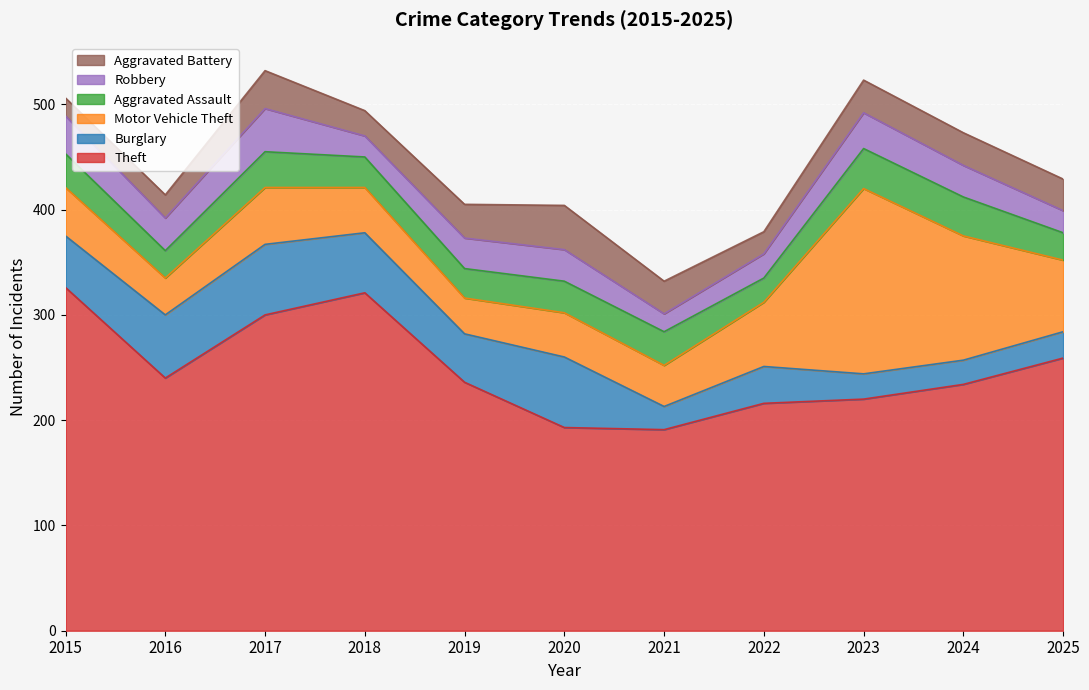

Where is Aggravated Battery nearest to the value 29?

2025